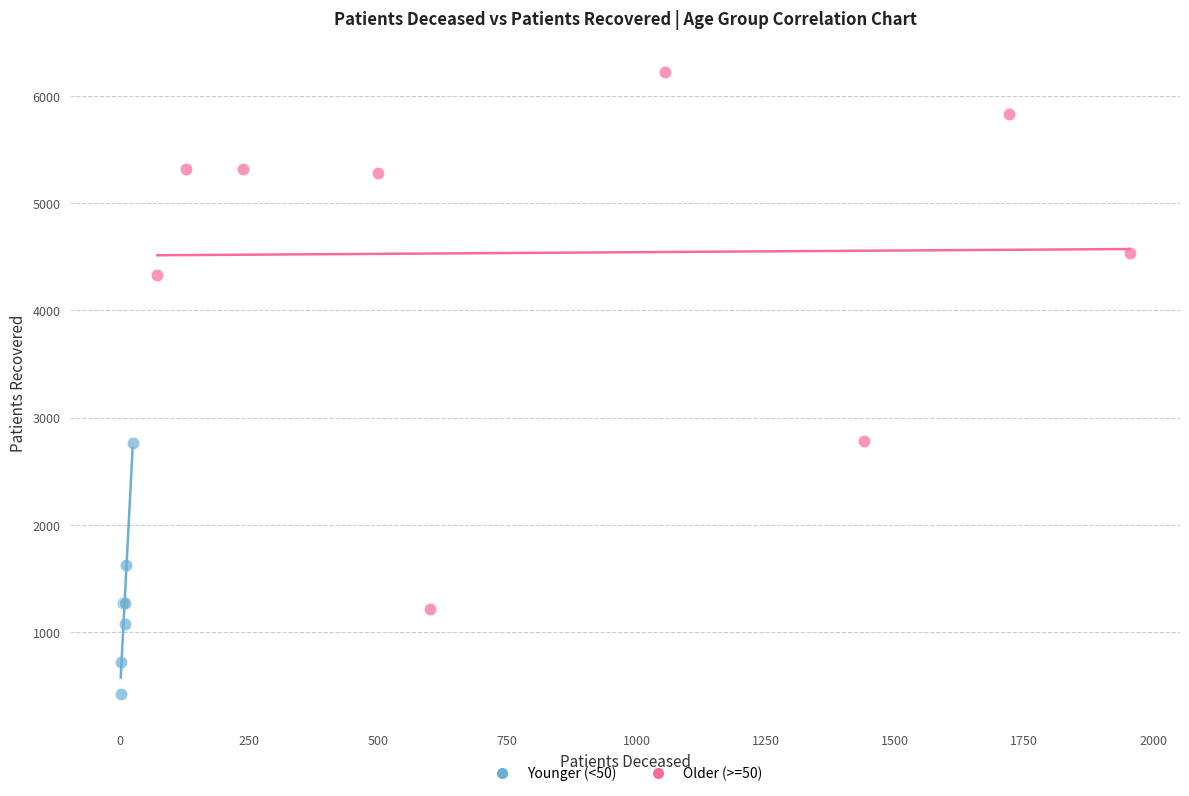

Which series has the largest Y range (max minus min)?

Older (>=50)